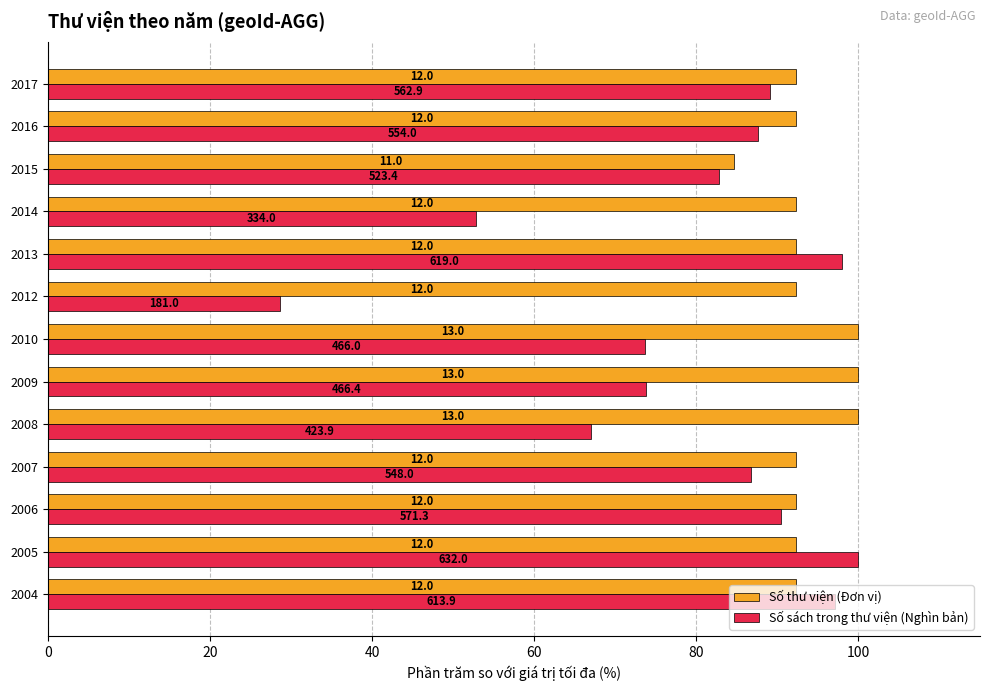

List the series in order of their overall mean, highest first.

Số thư viện (Đơn vị), Số sách trong thư viện (Nghìn bản)